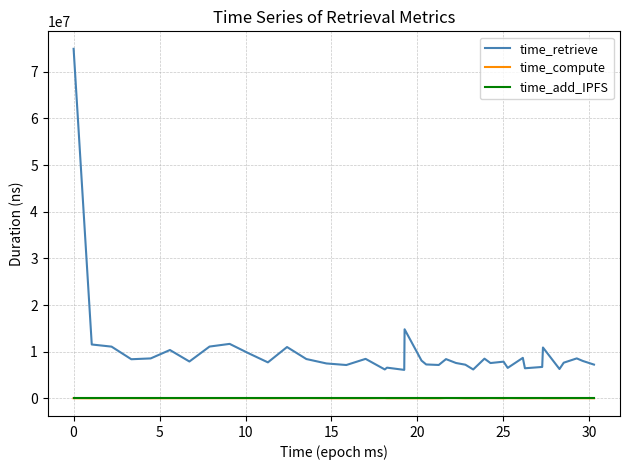

Which series has the widest spread of values?

time_retrieve